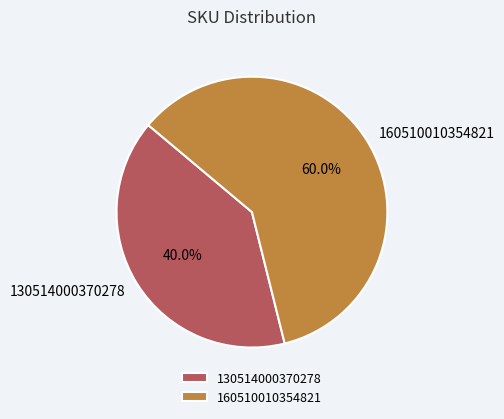

Combined, what portion of the pie is 160510010354821 and 130514000370278?

100.0%